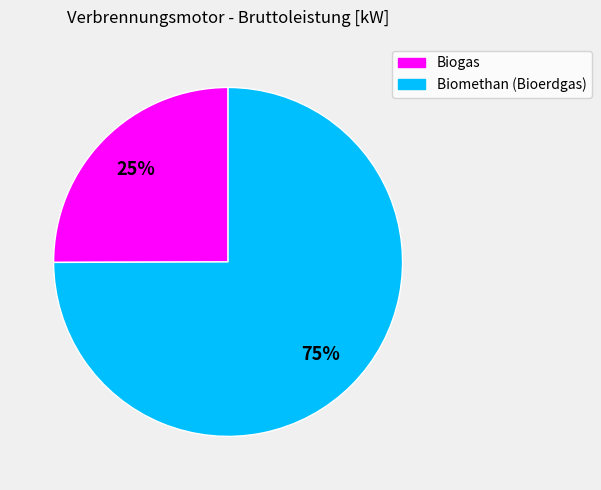

Which has a higher value, Biomethan (Bioerdgas) or Biogas?

Biomethan (Bioerdgas)